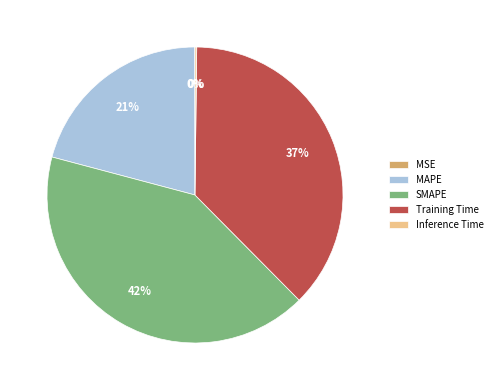

What is the largest slice in the pie chart?

SMAPE